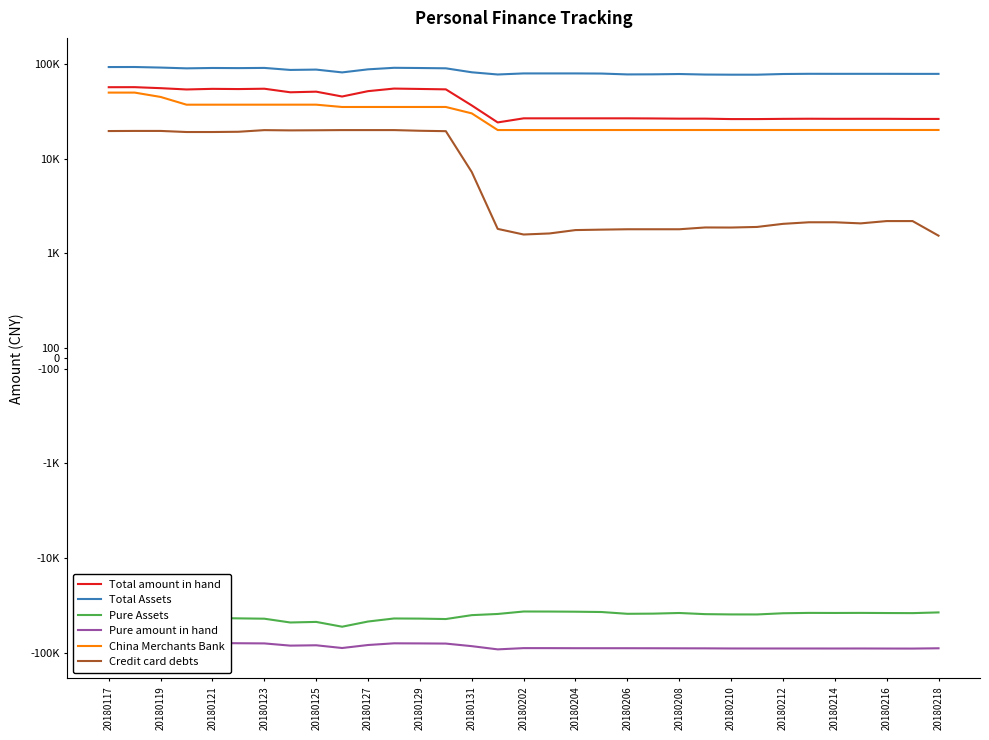

How many lines are shown in the chart?

6